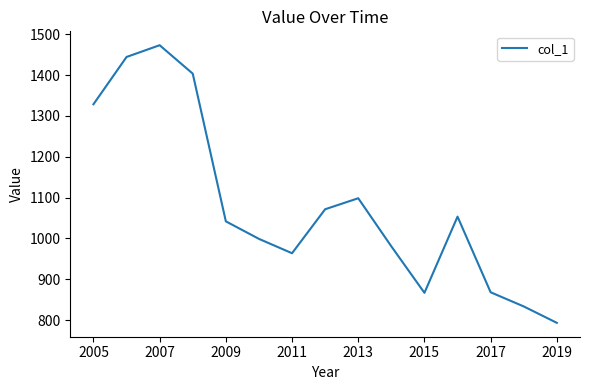

What is the smallest value displayed?

793.3